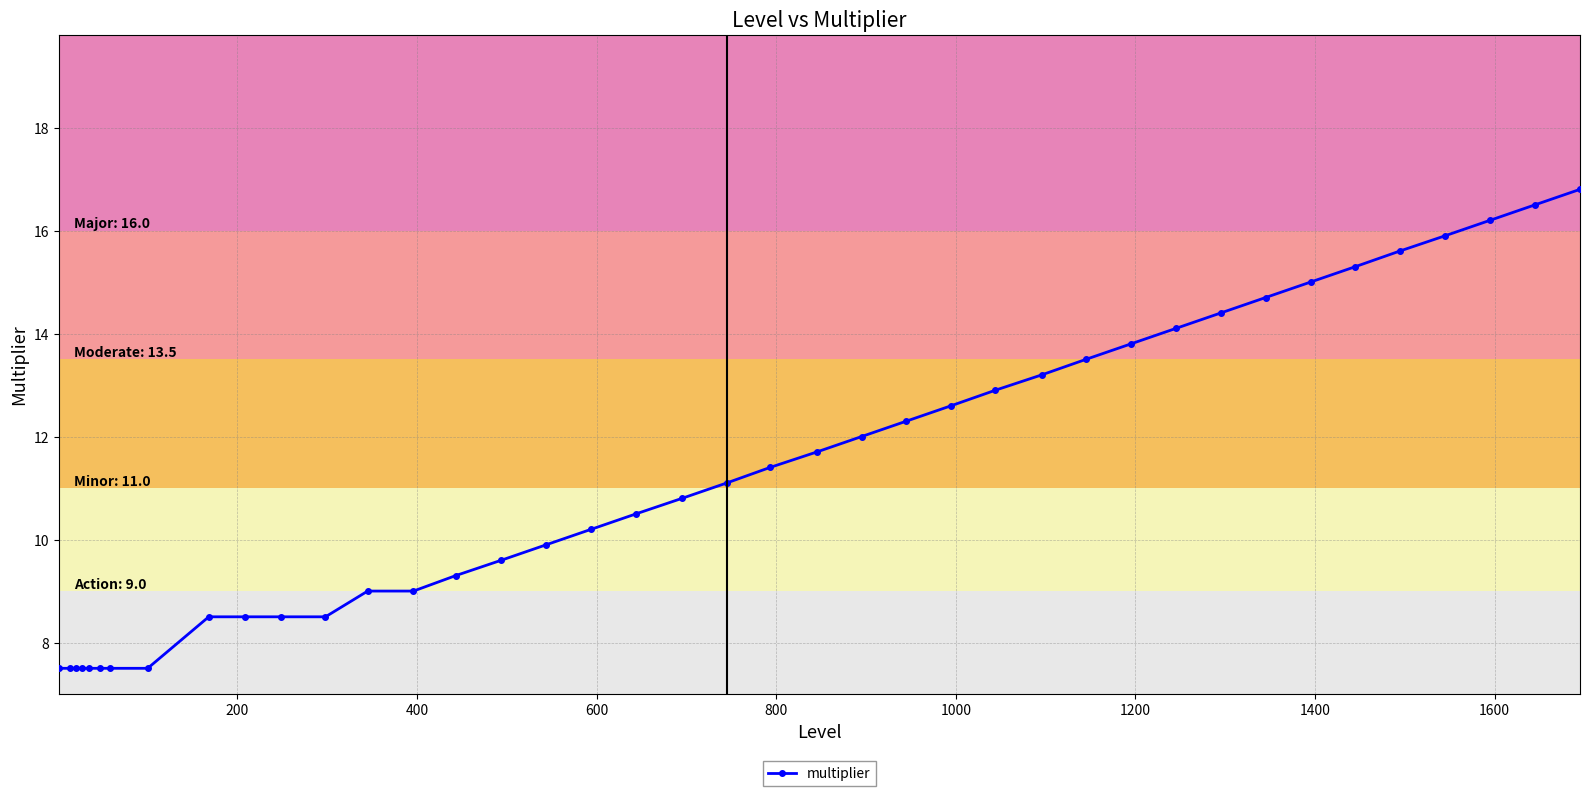

Reading left to right, transcribe all the data shown in this chart.

7.5	7.5	7.5	7.5	7.5	7.5	7.5	7.5	8.5	8.5	8.5	8.5	9.0	9.0	9.3	9.6	9.9	10.2	10.5	10.8	11.1	11.4	11.7	12.0	12.3	12.6	12.9	13.2	13.5	13.8	14.1	14.4	14.7	15.0	15.3	15.6	15.9	16.2	16.5	16.8